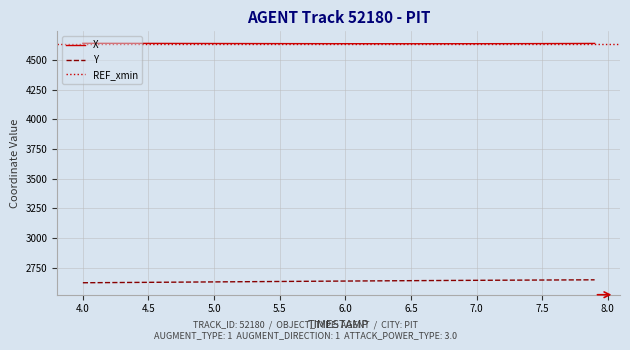

True or false: X and Y cross at least once.

False